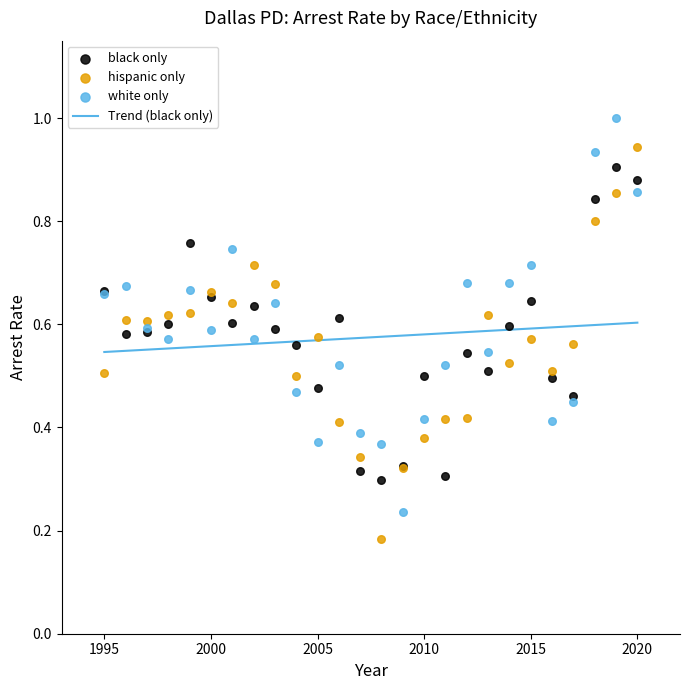

Which series reaches the maximum Y coordinate?

white only